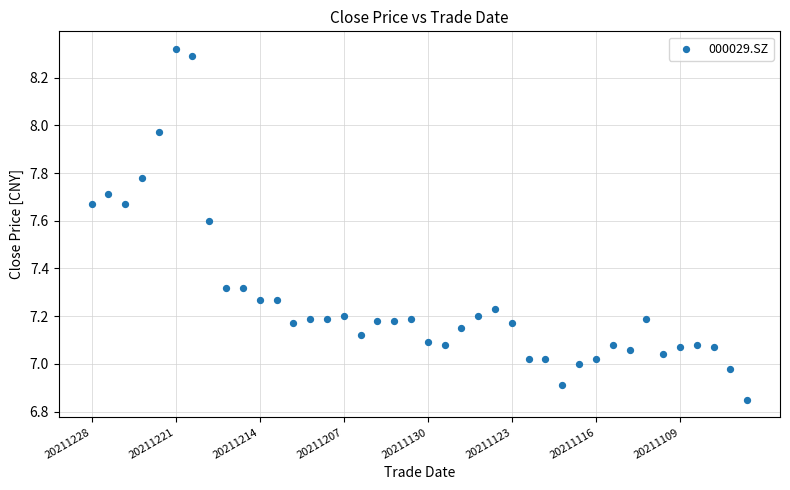

What is the range of Y values (max minus min)?

1.5